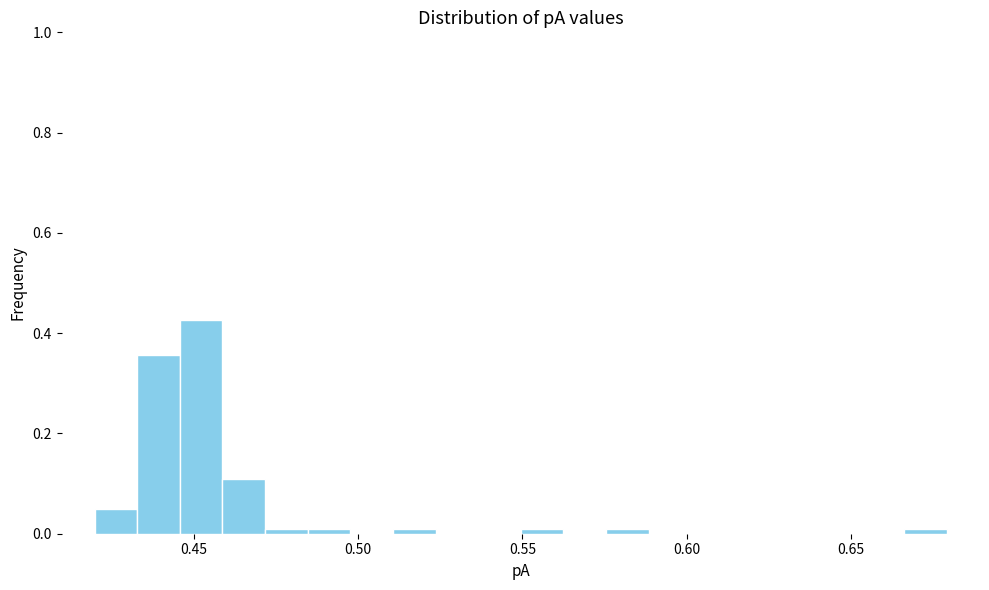

Read against the x-axis, roughly where is the centre of the tallest bar?

0.450